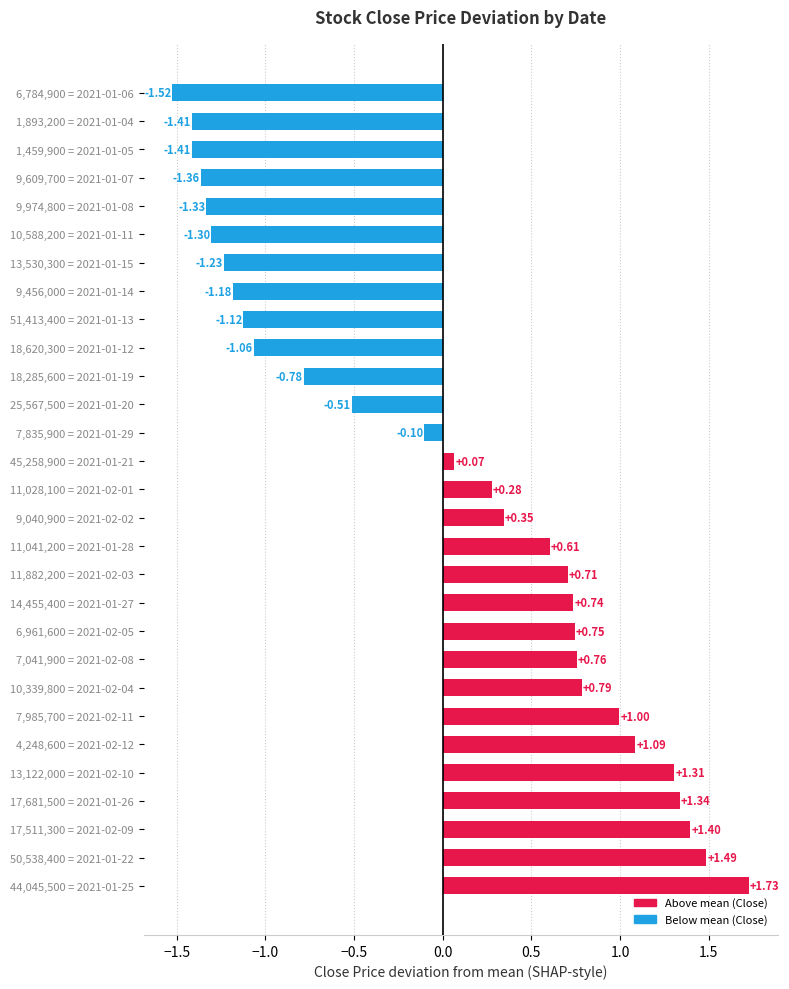

At which label is the value closest to 0?

45,258,900 = 2021-01-21